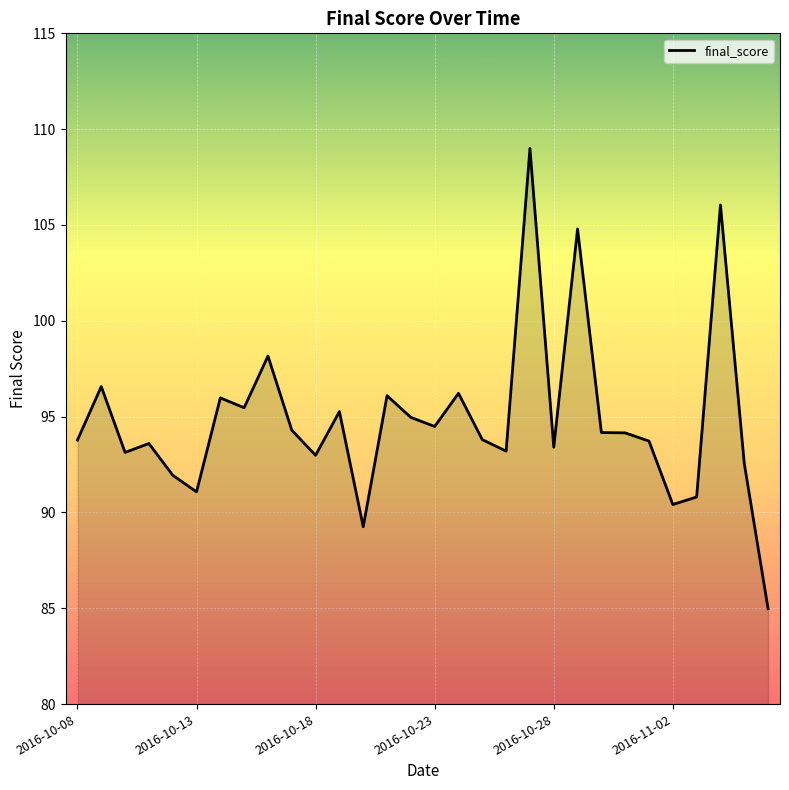

What is the maximum value shown in the chart?

109.0